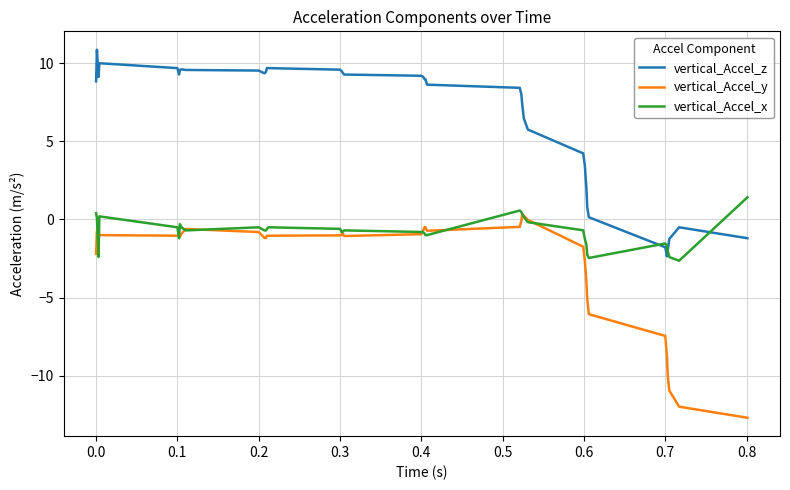

What is the minimum value for vertical_Accel_z?

-2.4